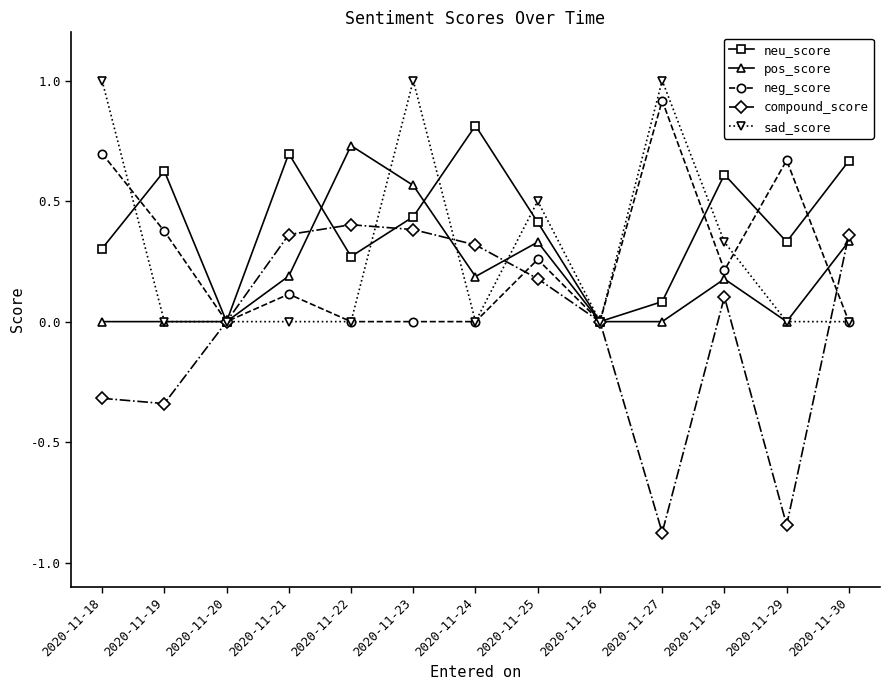

Which series ends up on top after the final intersection of neg_score and neu_score?

neu_score